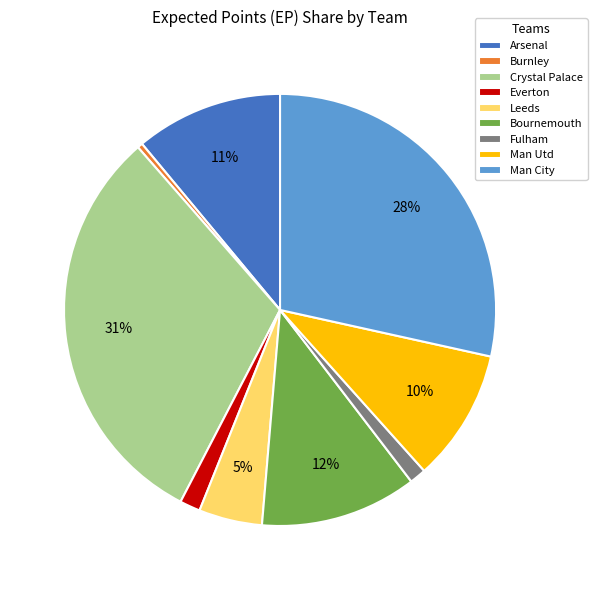

Is there a majority slice in this chart?

No